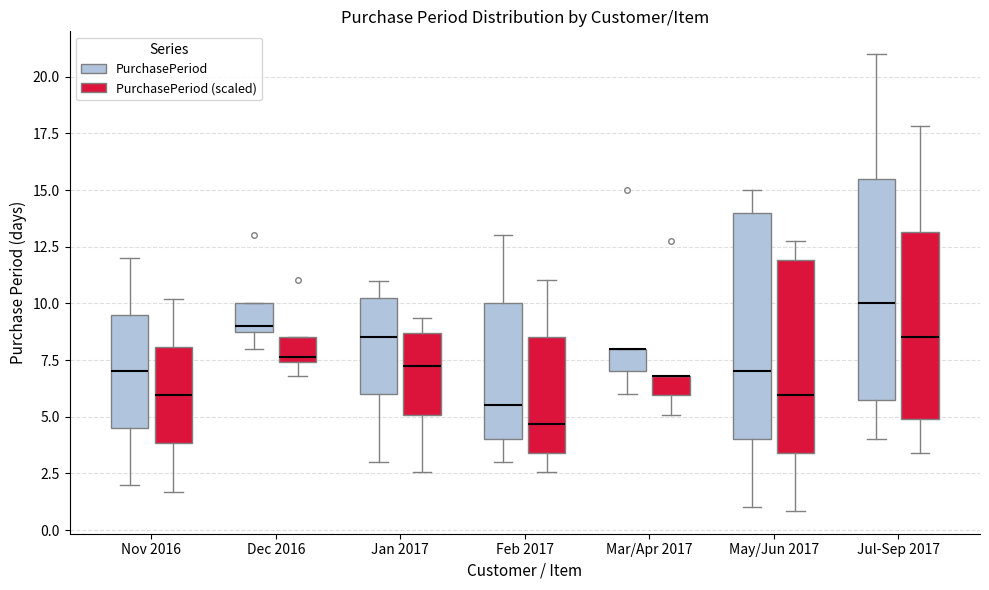

Where does the upper whisker of the box for Jul-Sep 2017 (PurchasePeriod (scaled)) end on the y-axis? The values are not printed on the chart, so give them approximately, as read against the axis.

18.0